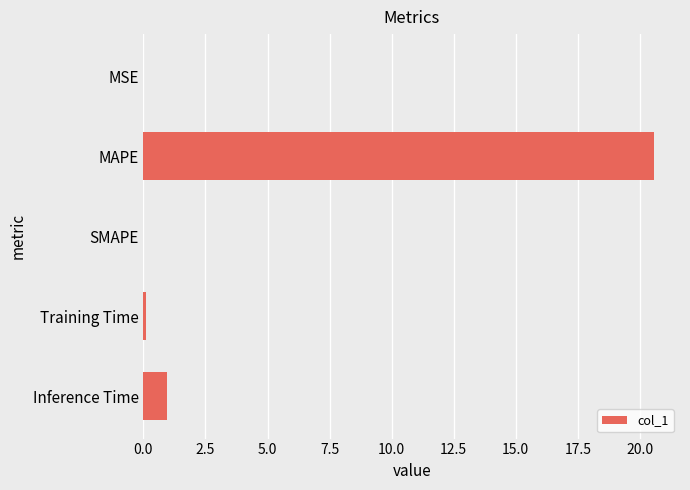

The chart shows a value of 0.0 at SMAPE. True or false?

True